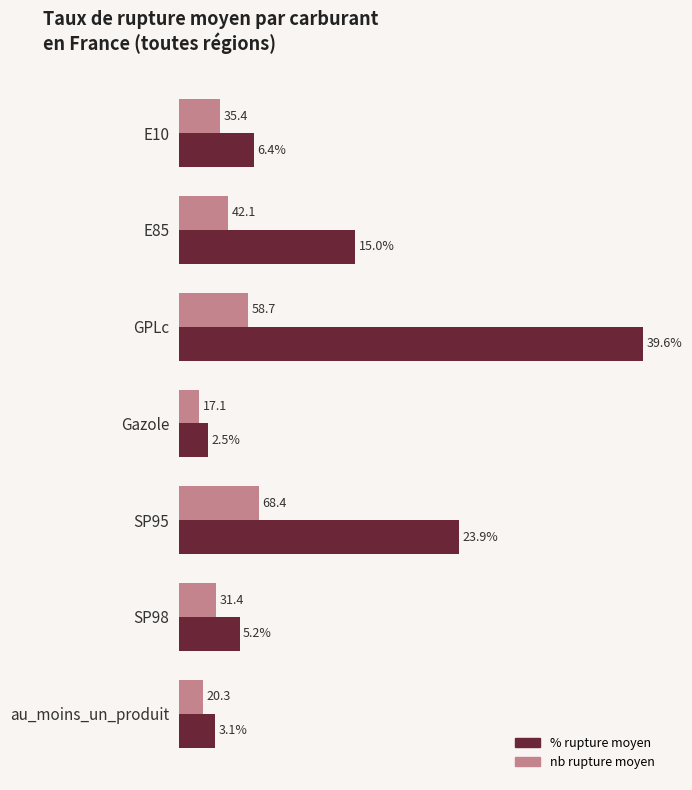

Which category has the highest value across all series?

GPLc